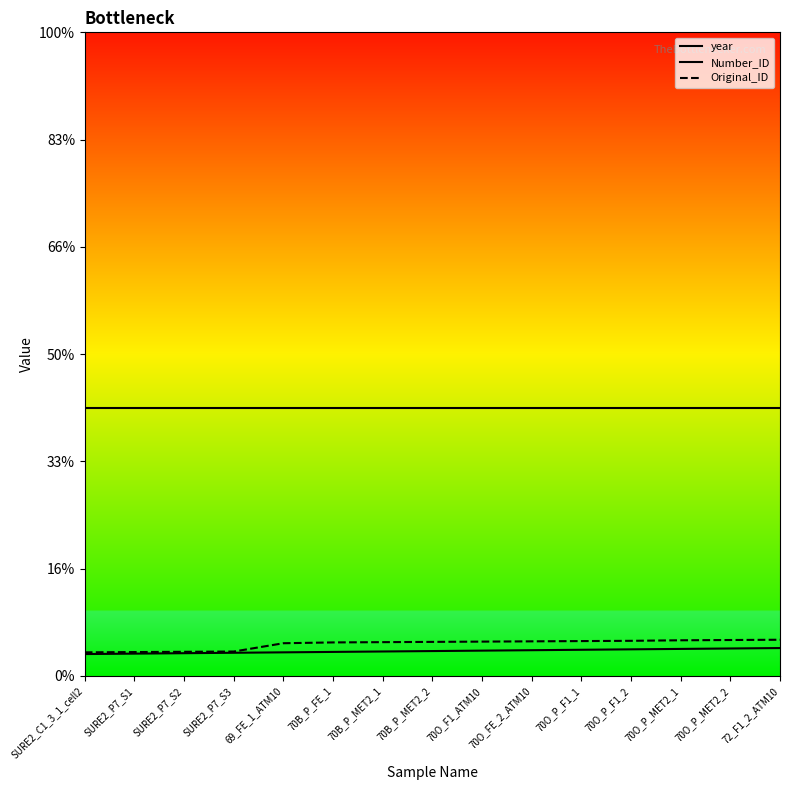

Does the chart display data point markers on the line(s)?

No